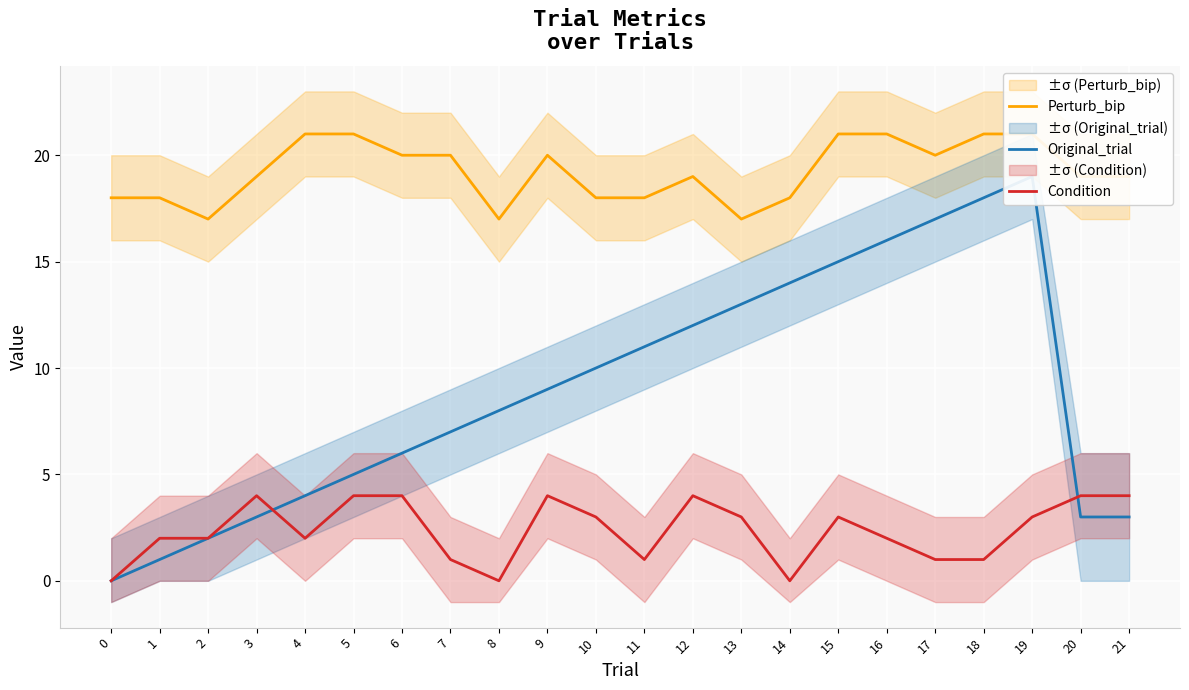

Read the Original_trial value at 20, to the nearest 5.

5